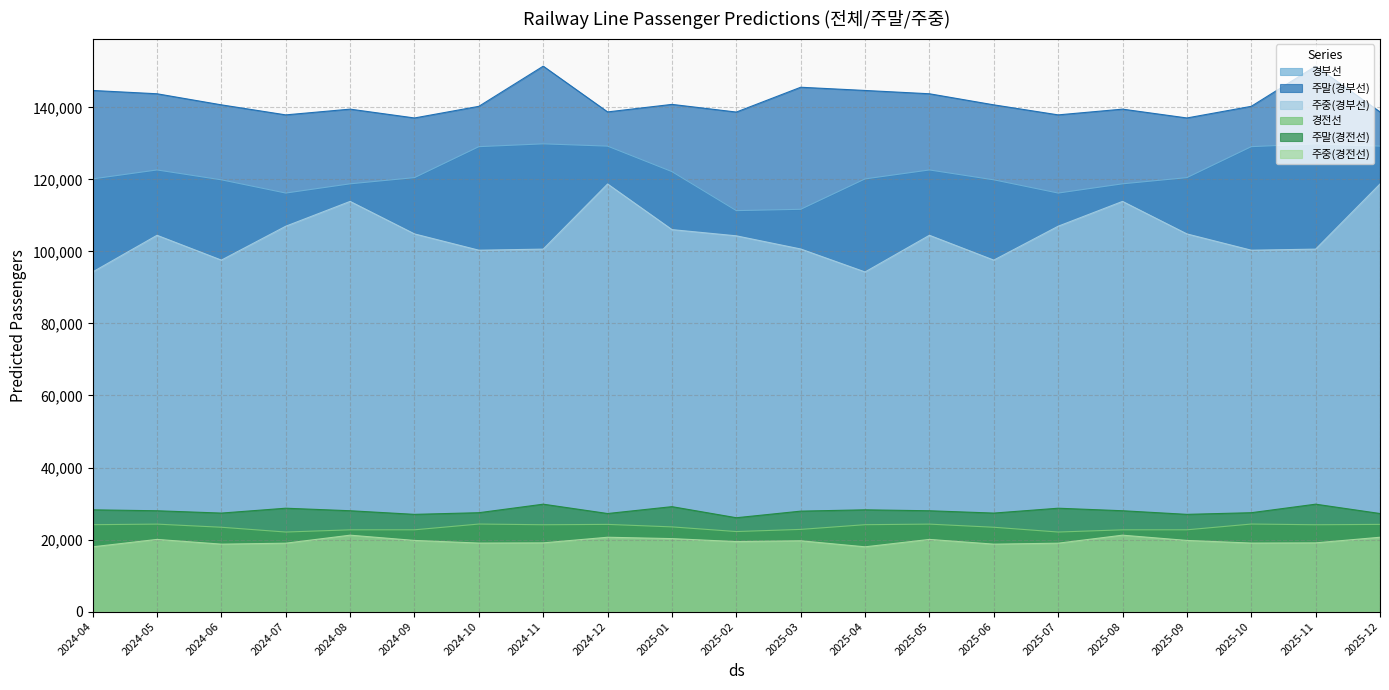

True or false: 주말(경전선) and 주말(경부선) cross at least once.

False